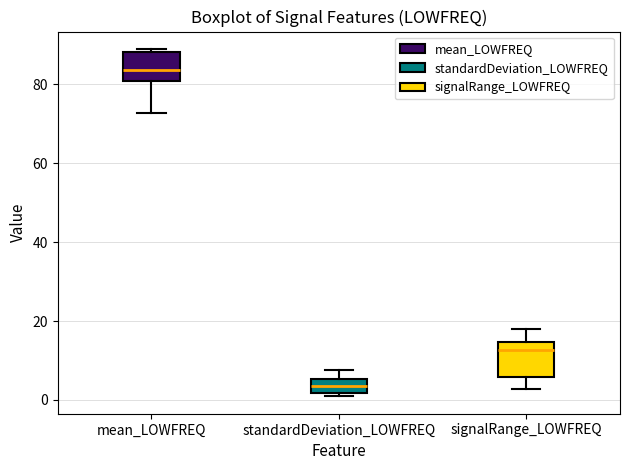

Where is the lower edge of the box for signalRange_LOWFREQ on the y-axis? The values are not printed on the chart, so give them approximately, as read against the axis.

6